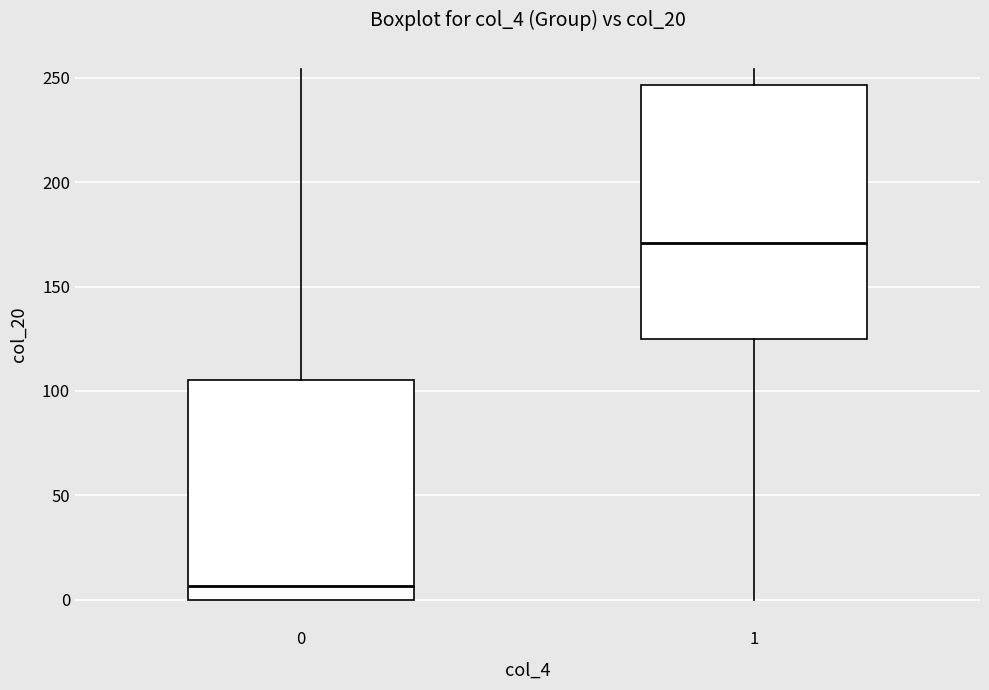

Which box's median line is the highest?

1